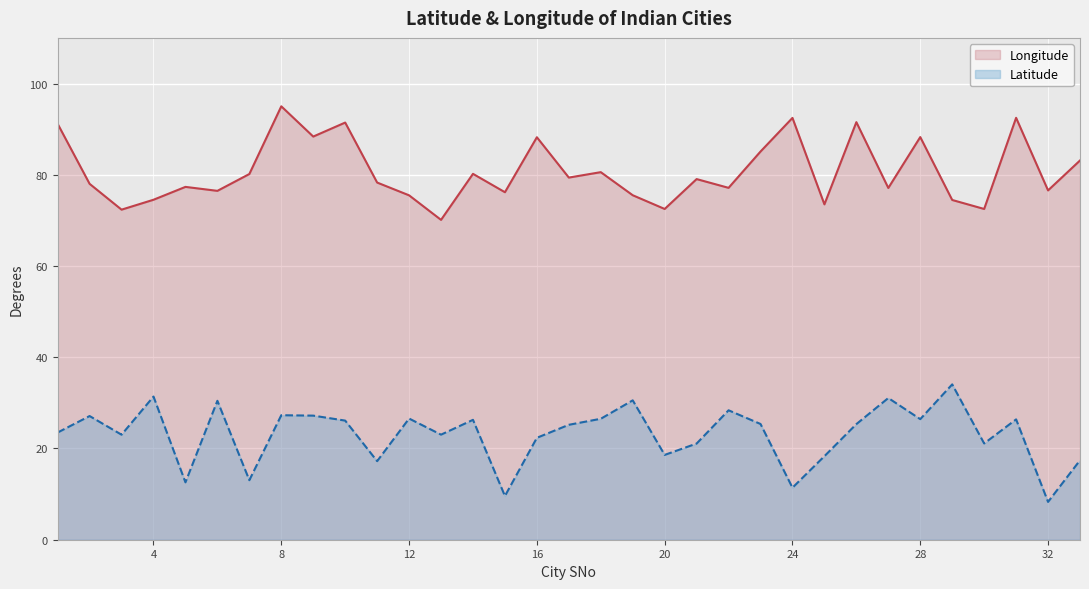

What is the spread (max minus min) of values at 12?

48.9